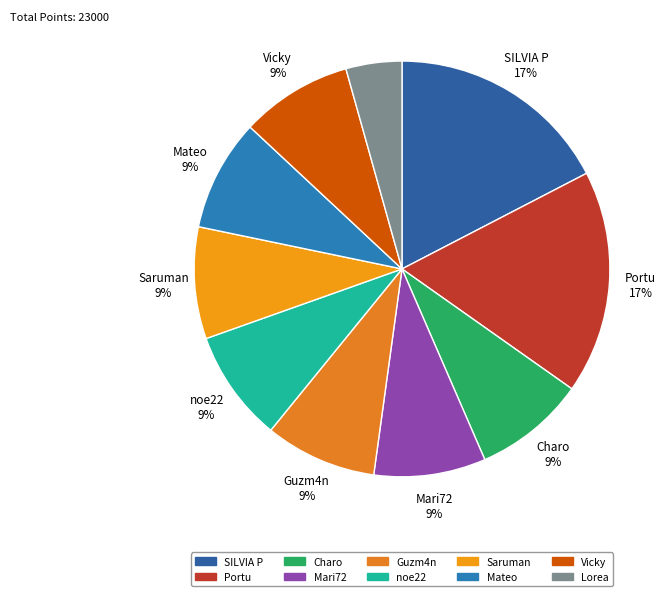

Count the number of slices in the pie.

10